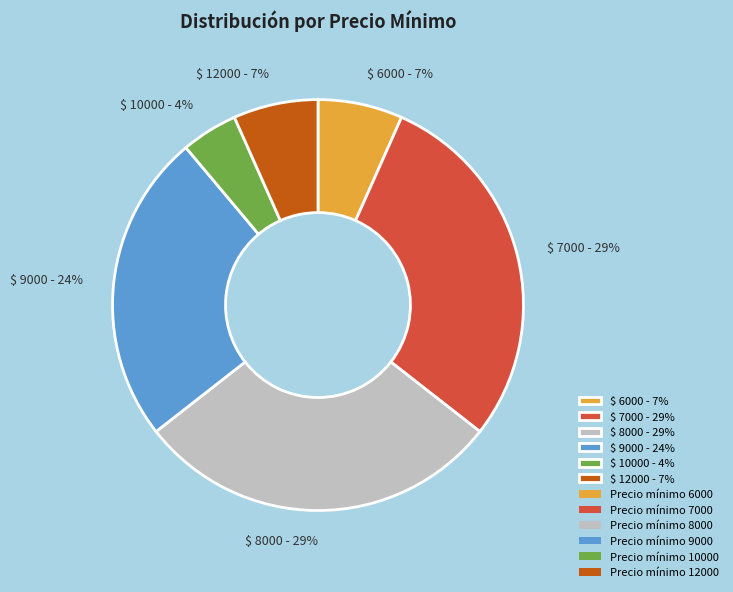

Does any single category account for the majority?

No